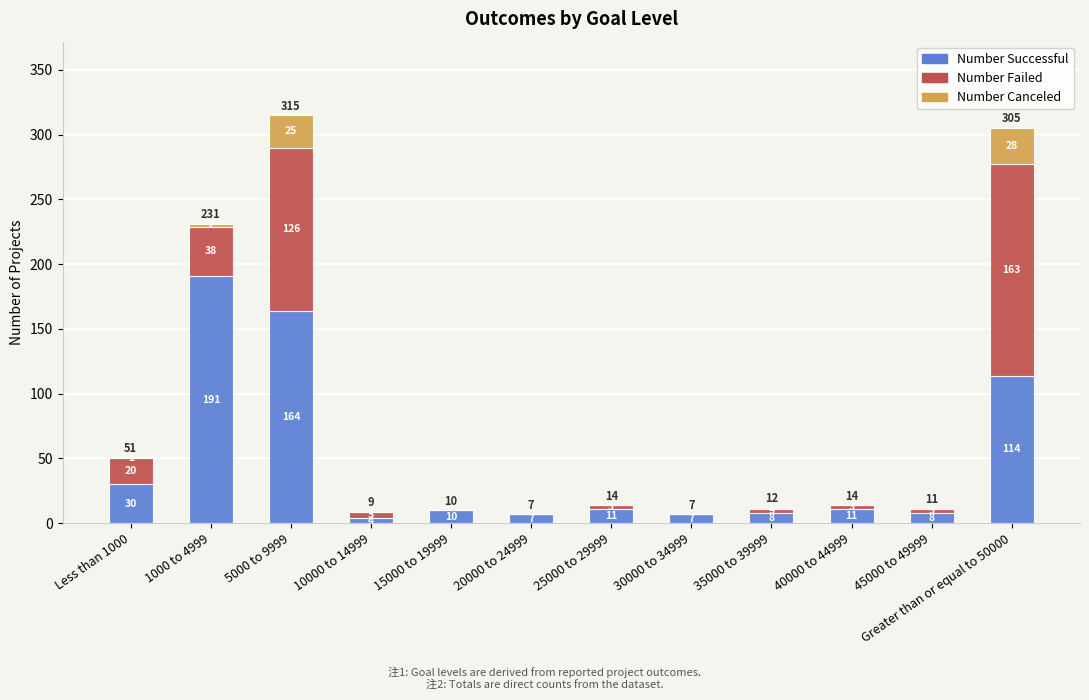

Are the bars grouped side by side (vs. stacked)?

No